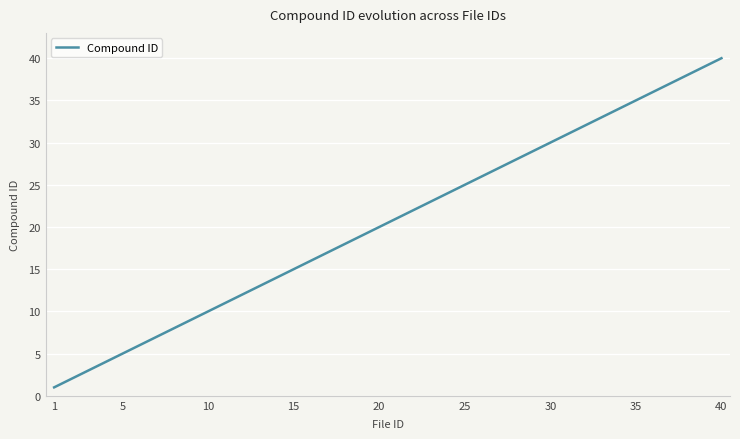

What is the minimum value shown in the chart?

1.0